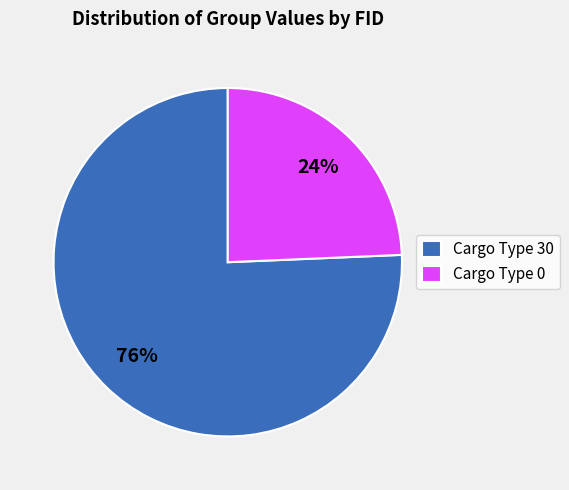

How many slices are in this pie chart?

2